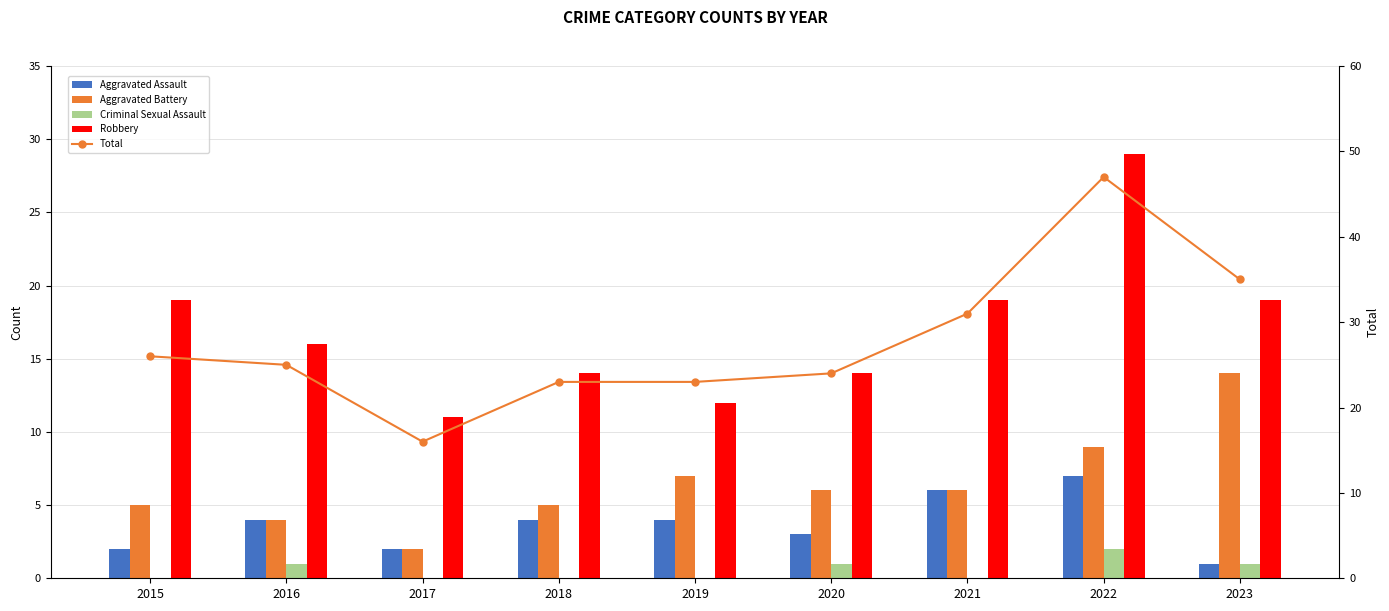

The Aggravated Assault series shows 1 at 2015. True or false?

False